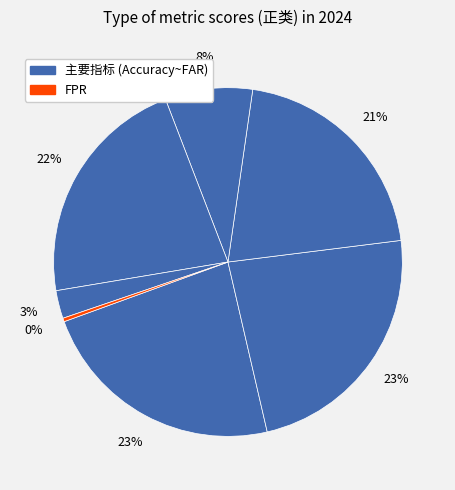

How many segments does this pie chart have?

7